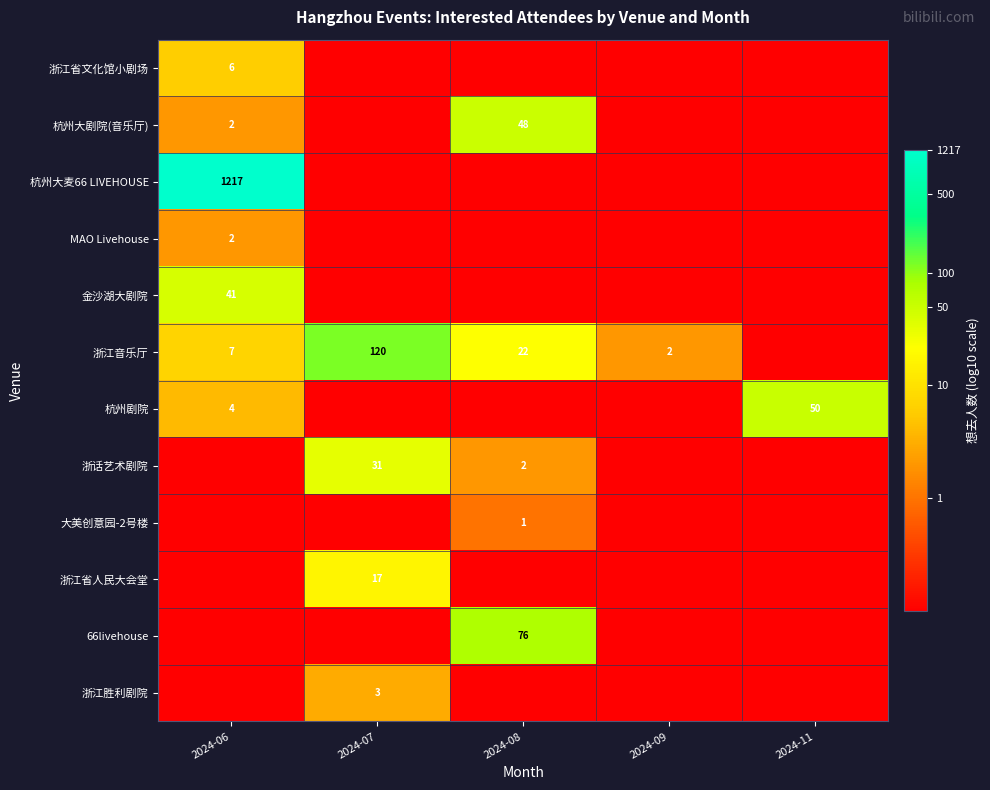

What is the sum of the 浙话艺术剧院 values at 2024-07 and 2024-08?

33